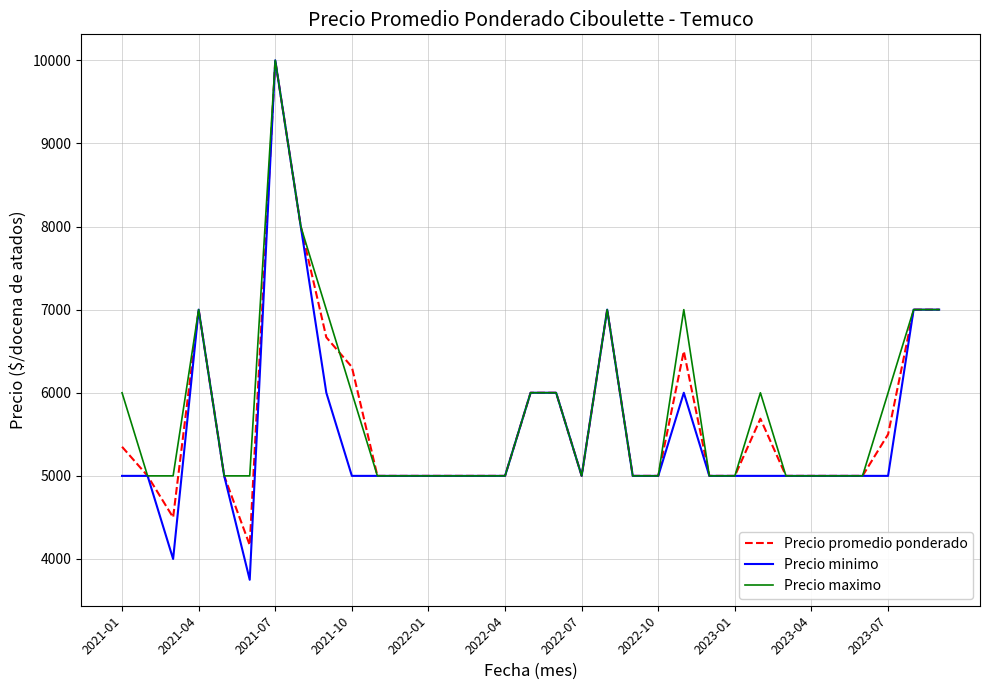

What is the greatest value displayed?

10000